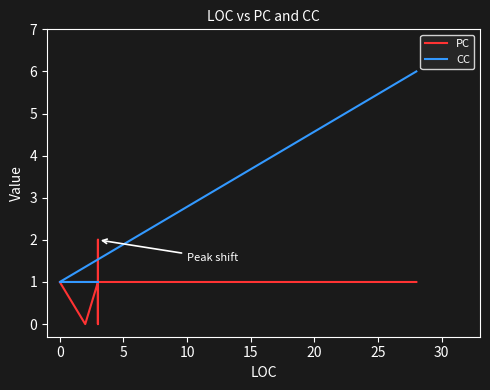

Which category has the lowest value across all series?

5